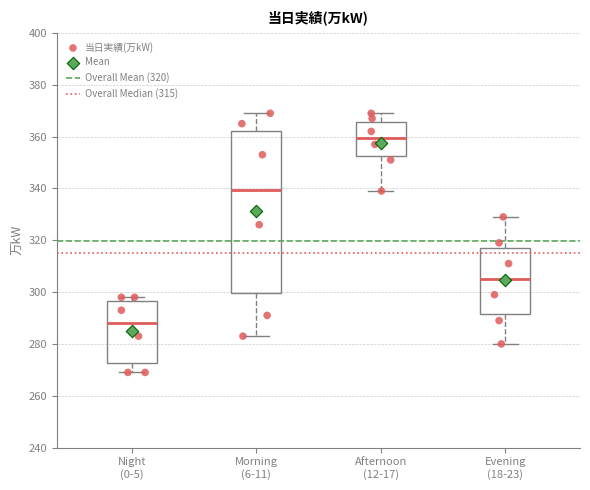

Where does the median line of the box for Night (0-5) sit on the y-axis? The values are not printed on the chart, so give them approximately, as read against the axis.

288